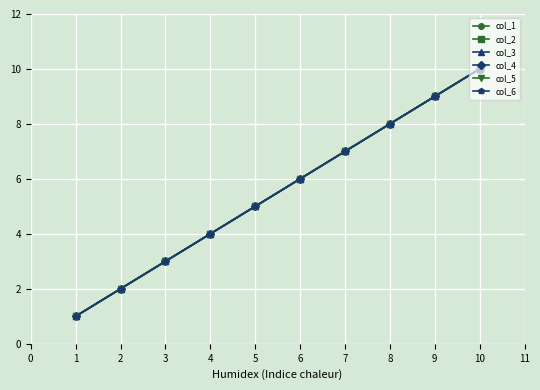

Is this an area chart (filled region under the line)?

No